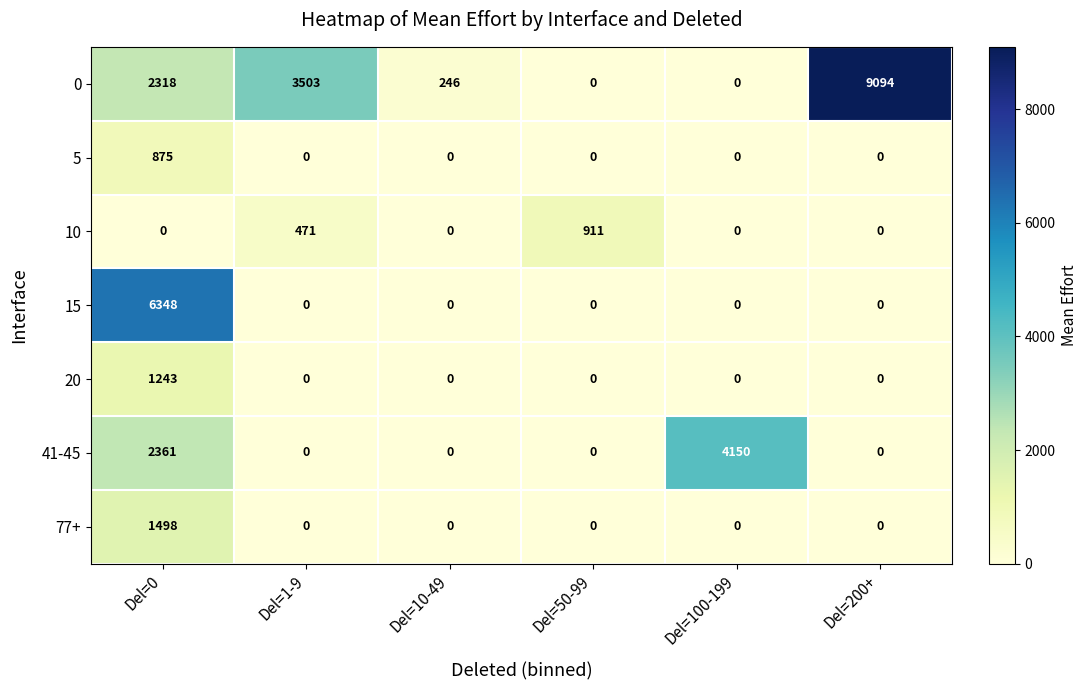

How many values in 5 are above zero?

1